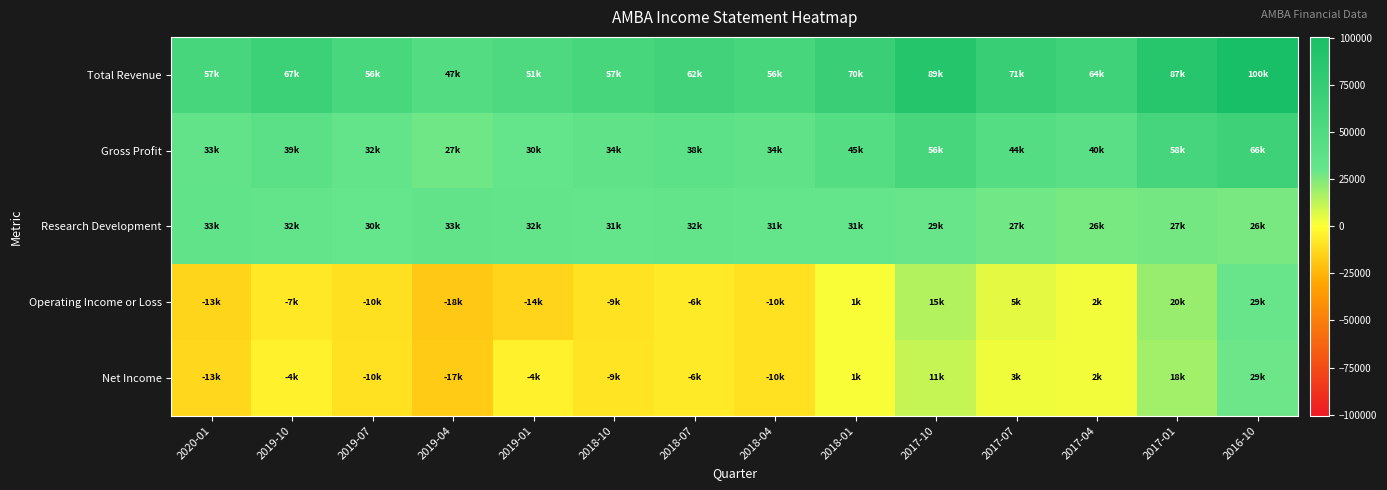

At 2019-01, list the series in order from smallest to largest.

Operating Income or Loss, Net Income, Gross Profit, Research Development, Total Revenue